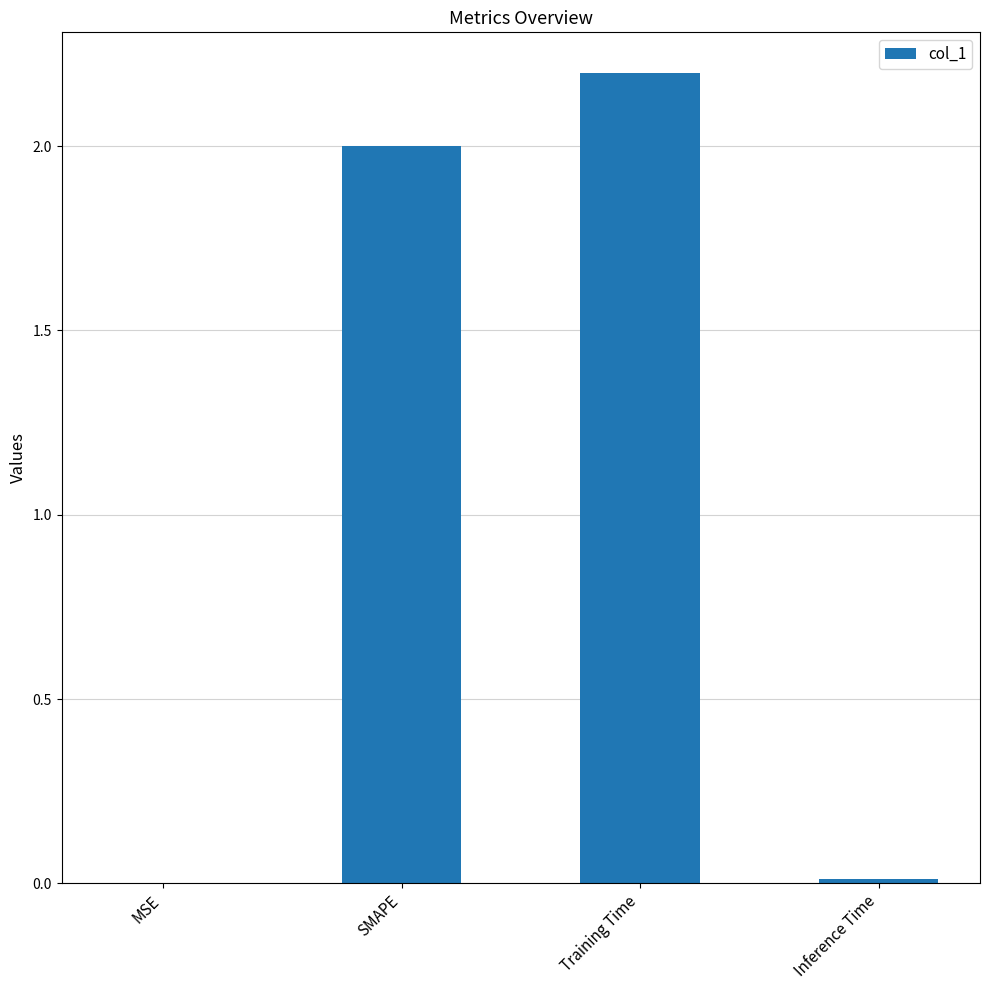

What is the change in value from SMAPE to Training Time?

+0.2